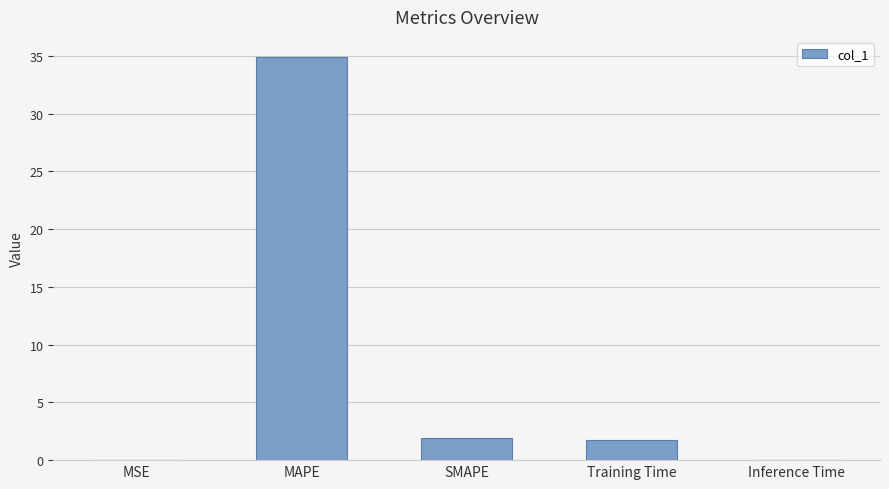

What is the sum of the values at SMAPE and Training Time?

3.6